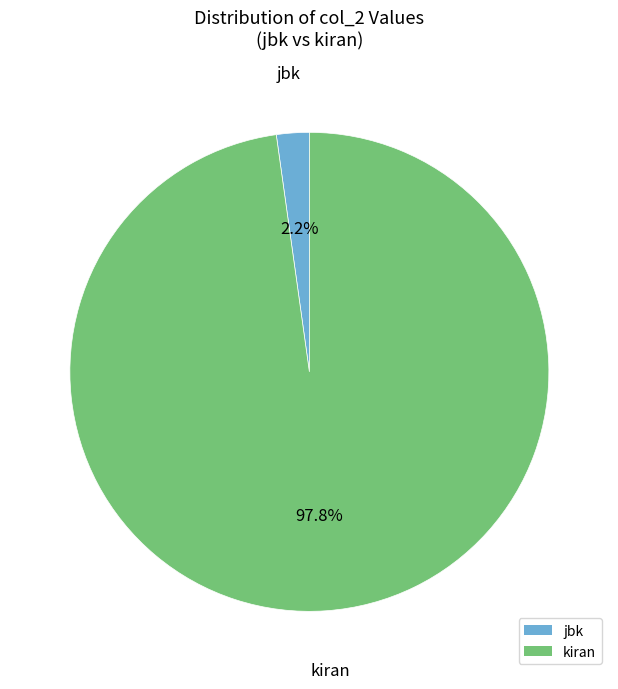

To the nearest percent, what percentage of the pie is jbk?

2%